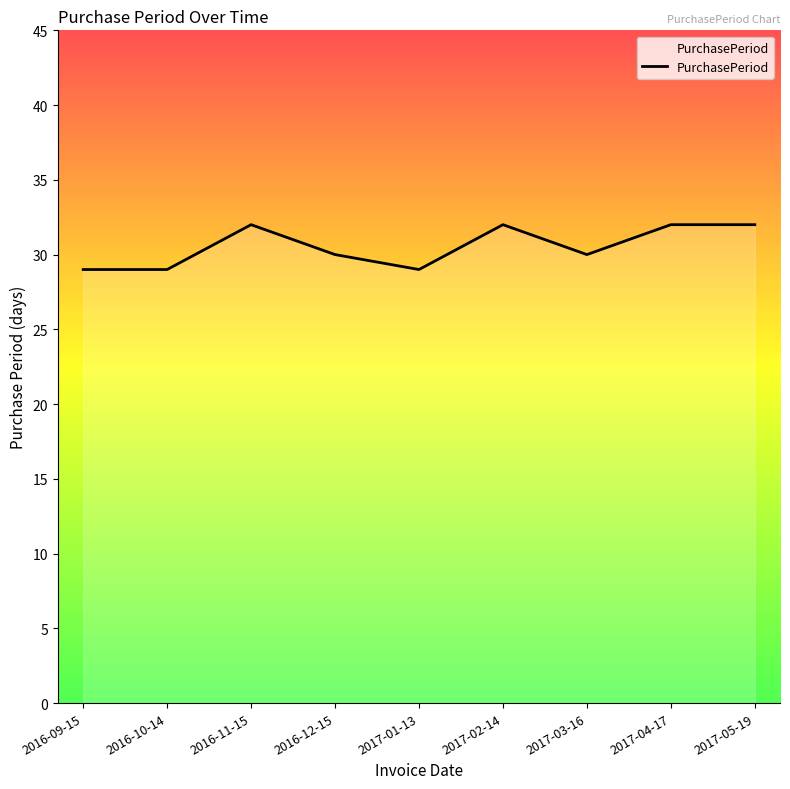

Count the number of data series in this chart.

1